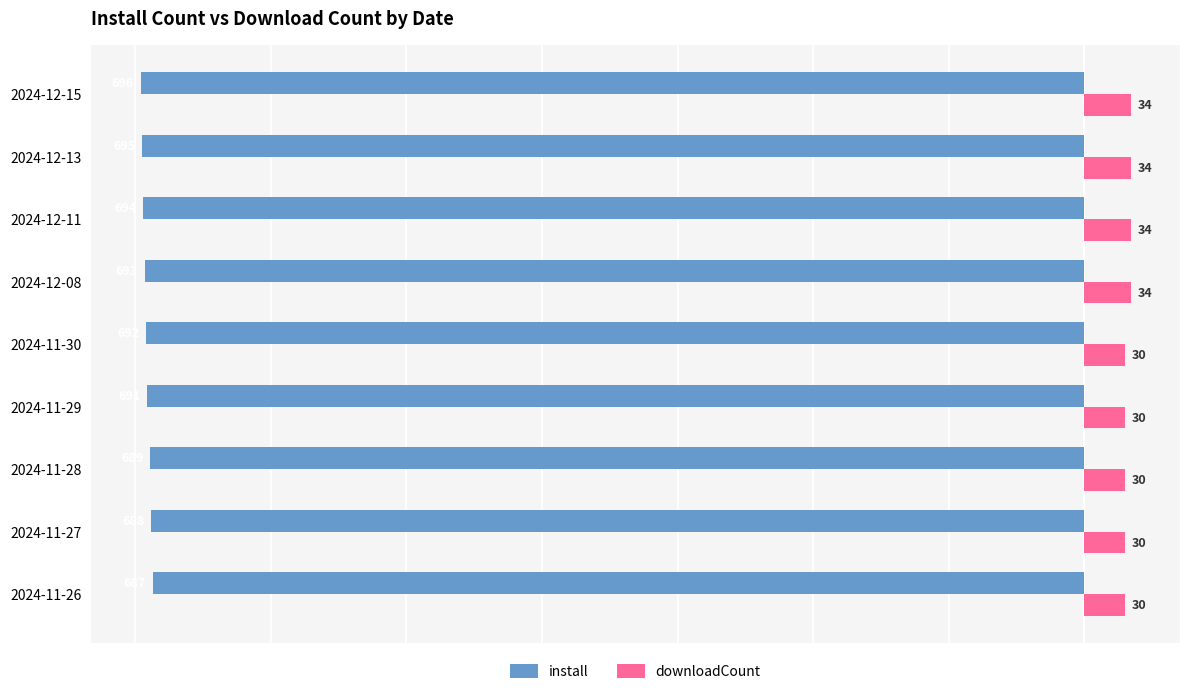

Is it true that downloadCount equals 34 at 2024-12-08?

True